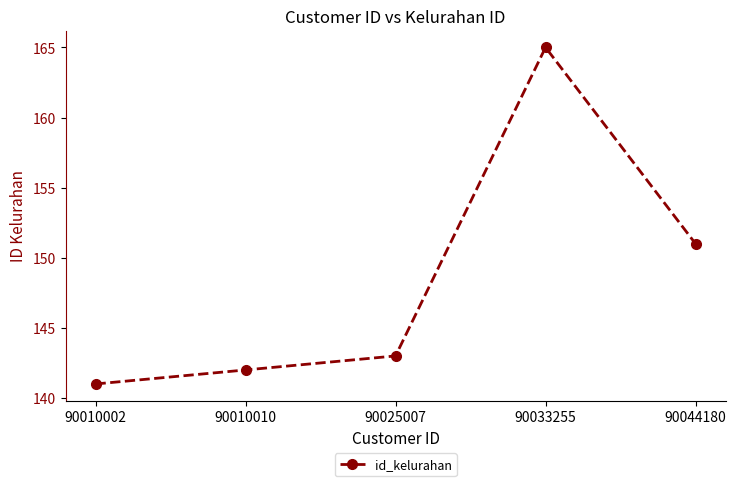

What value does the data have at 90033255?

165